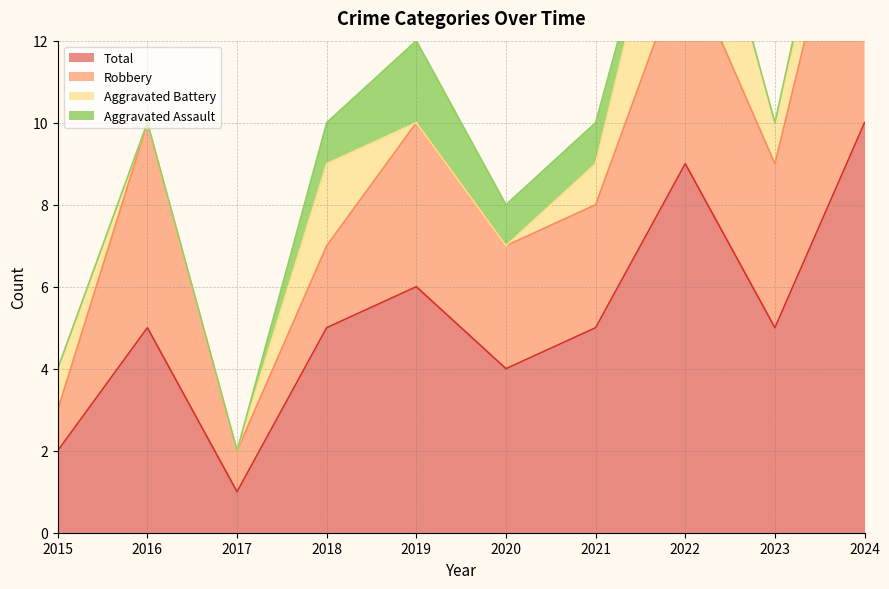

Reading right to left, extract all data points from this chart.

Aggravated Assault: 1	0	0	1	1	2	1	0	0	0
Aggravated Battery: 1	1	4	1	0	0	2	0	0	1
Robbery: 8	4	5	3	3	4	2	1	5	1
Total: 10	5	9	5	4	6	5	1	5	2